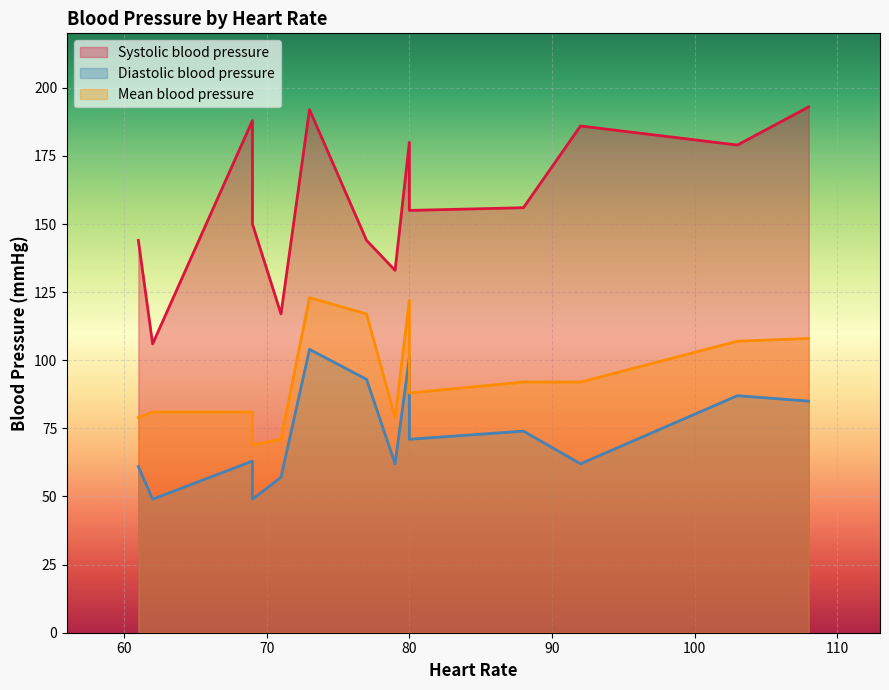

Rank the series by their maximum value, from lowest to highest.

Diastolic blood pressure, Mean blood pressure, Systolic blood pressure